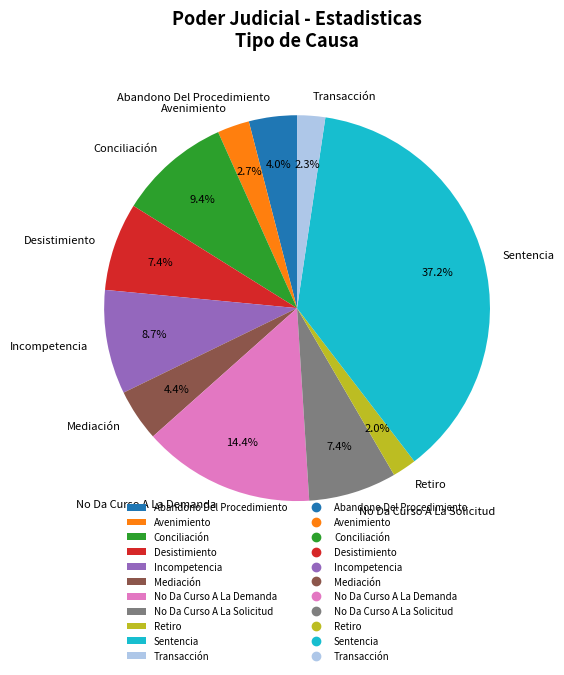

Does any single category account for the majority?

No